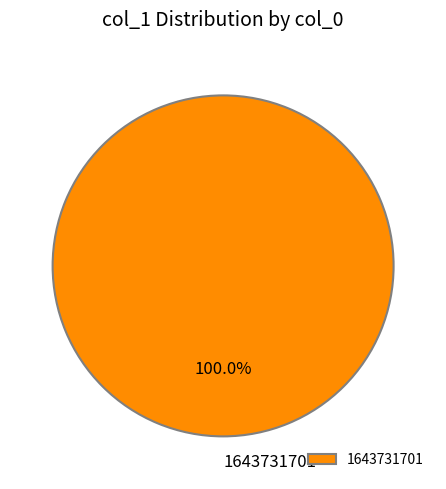

To the nearest percent, what portion does 1643731701 represent?

100%